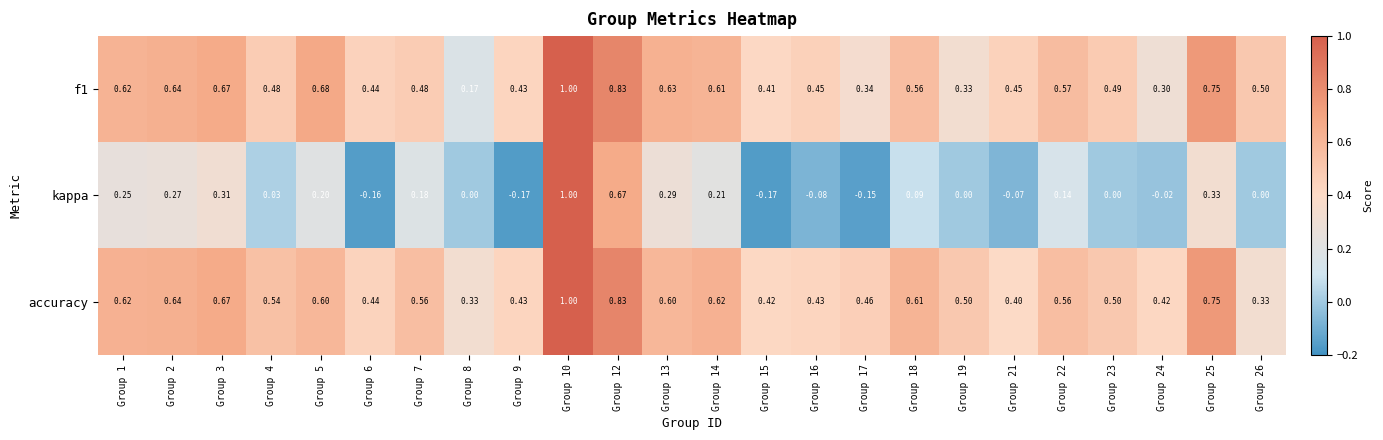

At Group 7, list the series in order from largest to smallest.

accuracy, f1, kappa